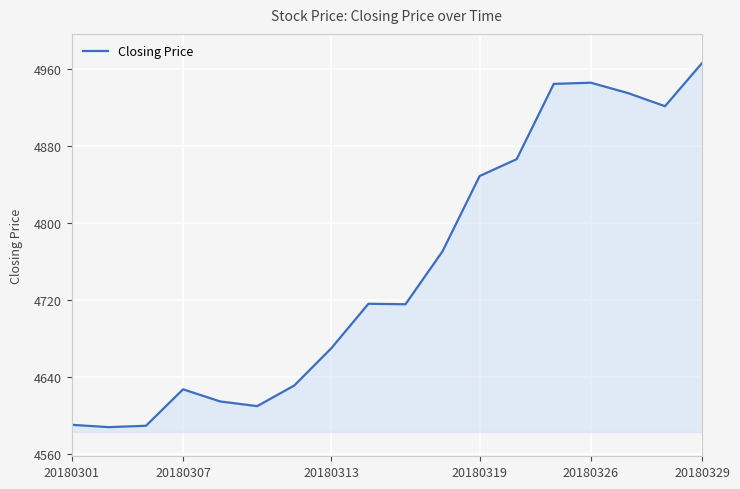

How many interior local peaks (higher than both neighbors) does the data have?

3